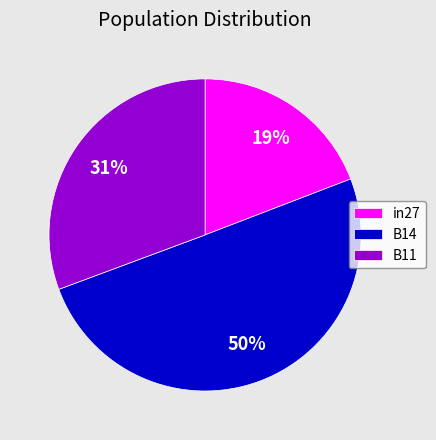

The in27 slice represents 5% of the pie. True or false?

False